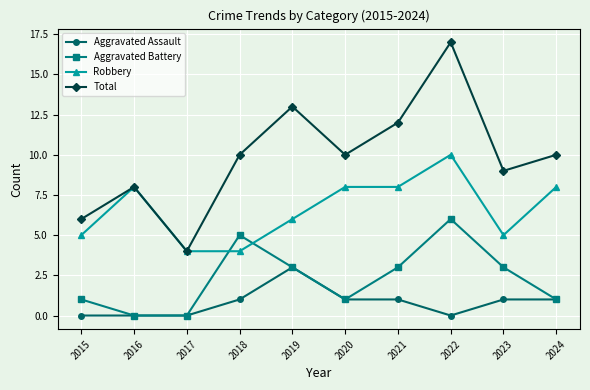

Reading left to right, transcribe all the data shown in this chart.

Aggravated Assault: 0	0	0	1	3	1	1	0	1	1
Aggravated Battery: 1	0	0	5	3	1	3	6	3	1
Robbery: 5	8	4	4	6	8	8	10	5	8
Total: 6	8	4	10	13	10	12	17	9	10